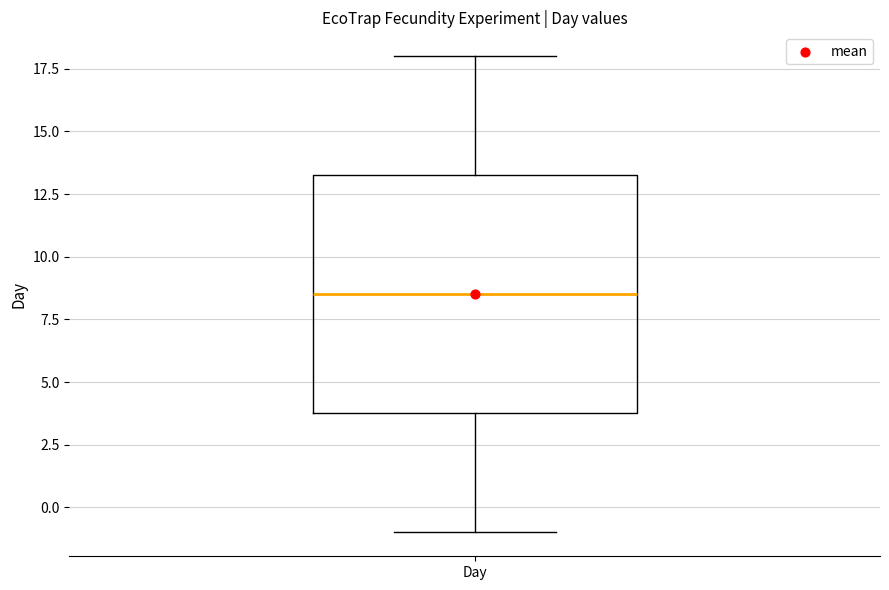

Transcribe this box plot: give where the median line is, the range the box spans, and where the two whiskers end, as read against the y-axis. The values are not printed on the chart, so give them approximately, as read against the axis.

median 8.5, box 4.0 to 13.5, whiskers -1.0 to 18.0